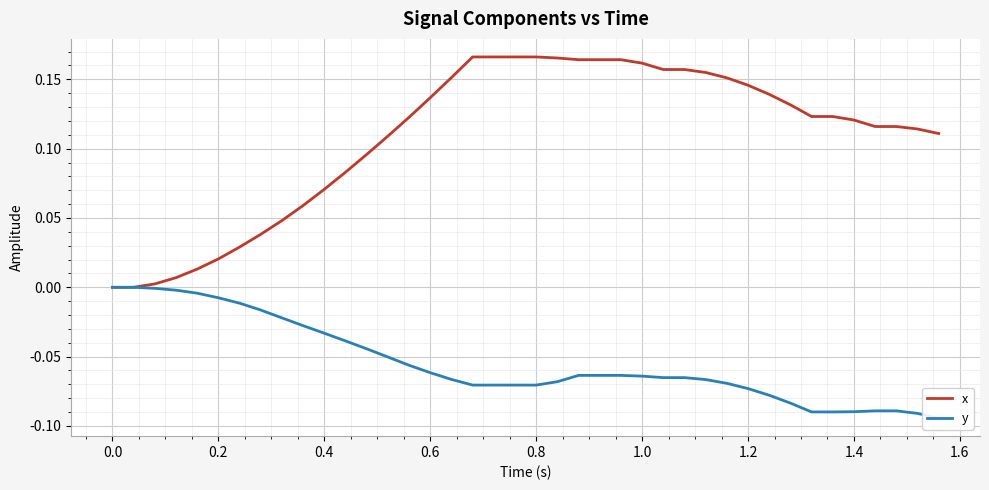

True or false: y and x cross at least once.

False